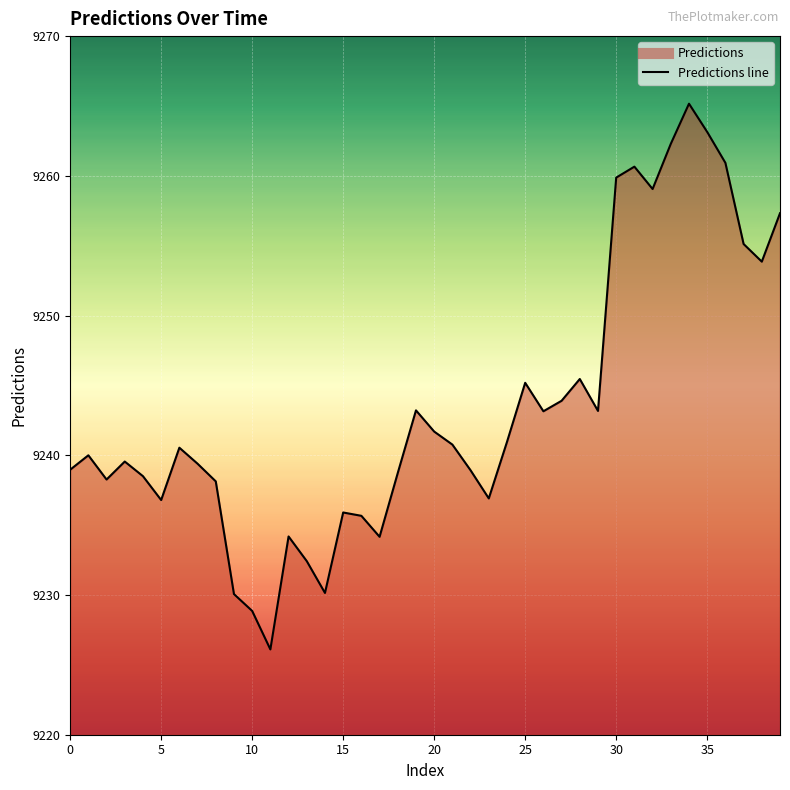

What is the difference between the maximum and minimum values?

39.1